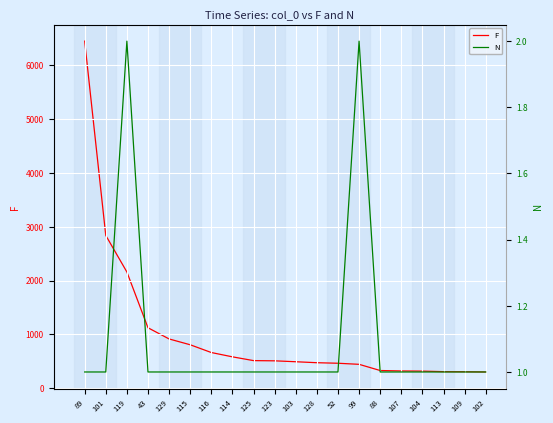

How many lines are shown in the chart?

2